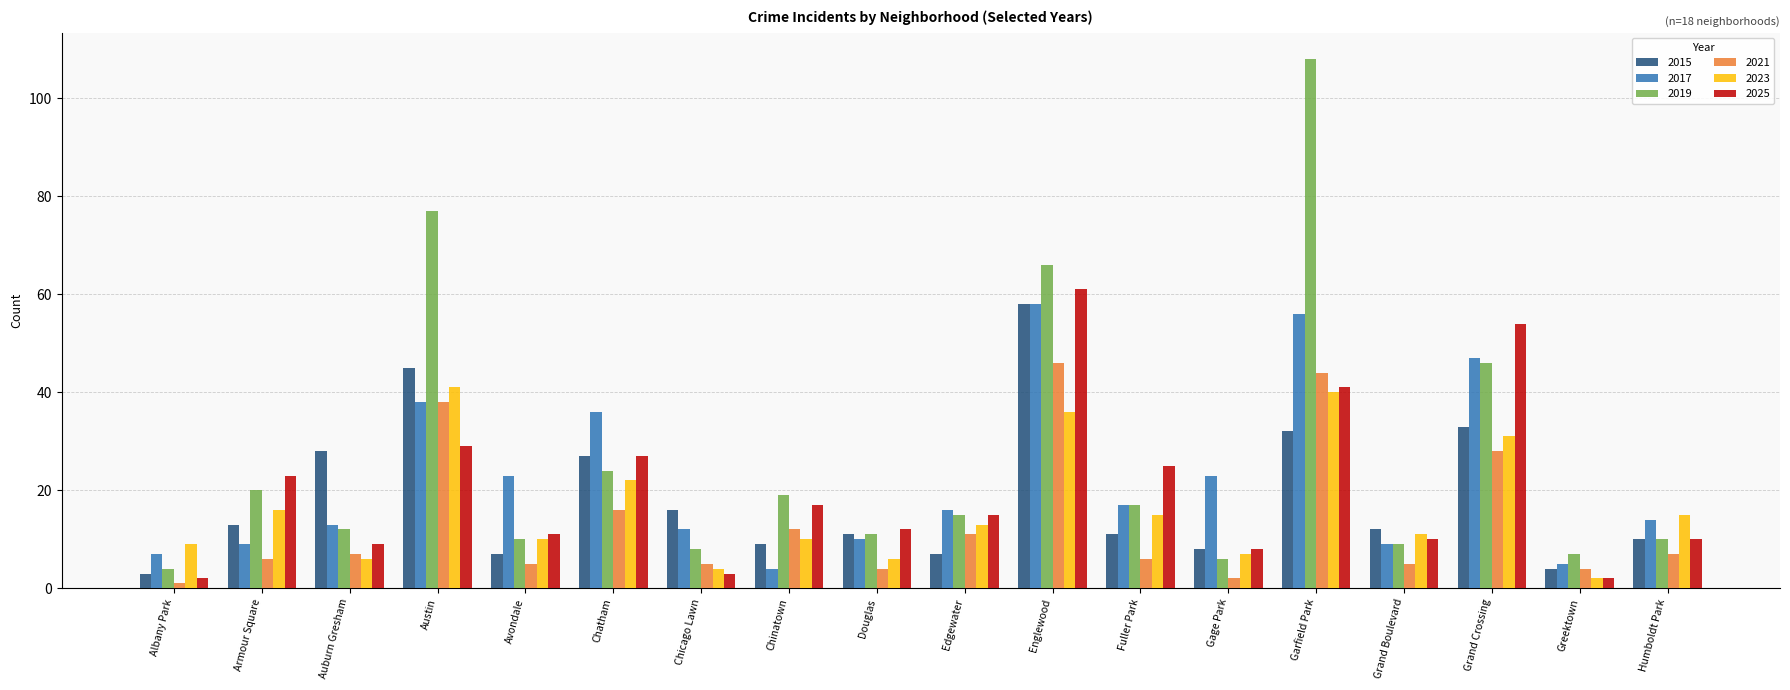

What are all the series names shown in the legend?

2015, 2017, 2019, 2021, 2023, 2025